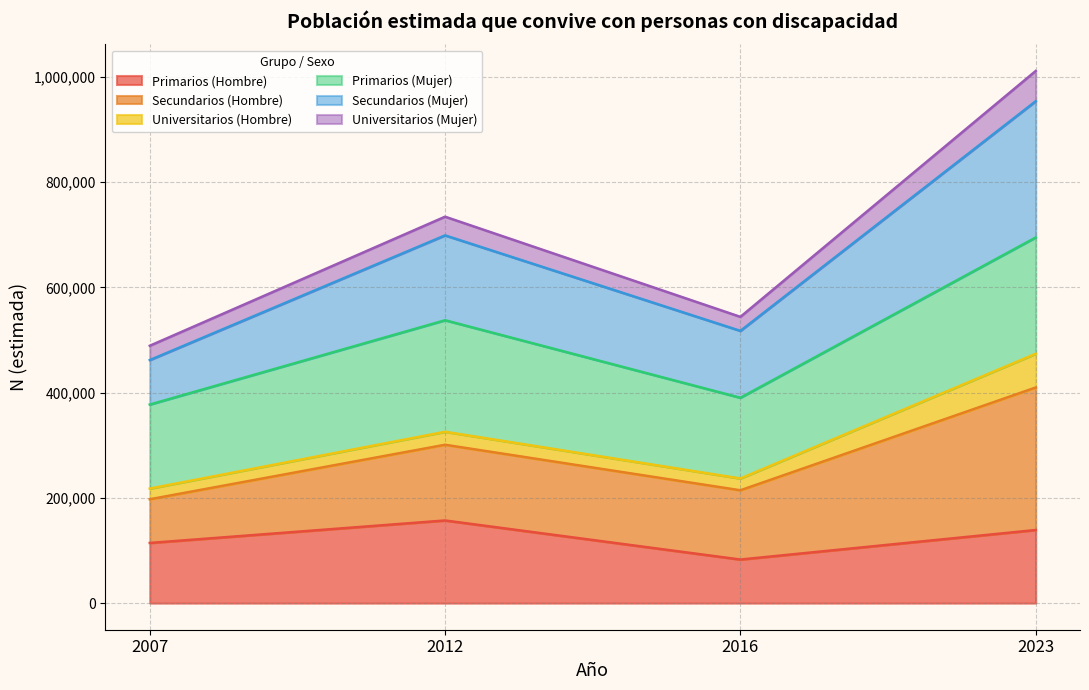

Does the chart have visible grid lines?

Yes